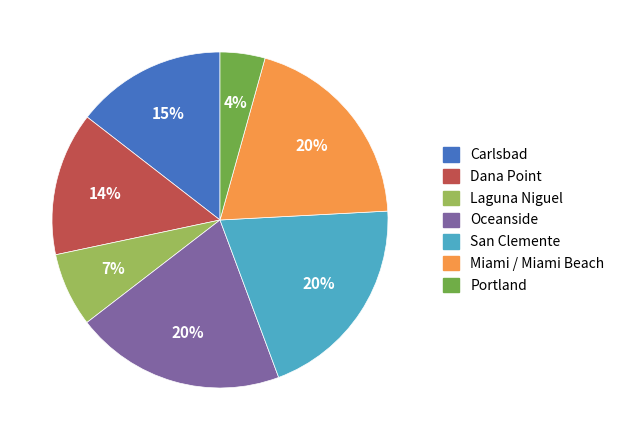

Is Oceanside the majority of the pie?

No